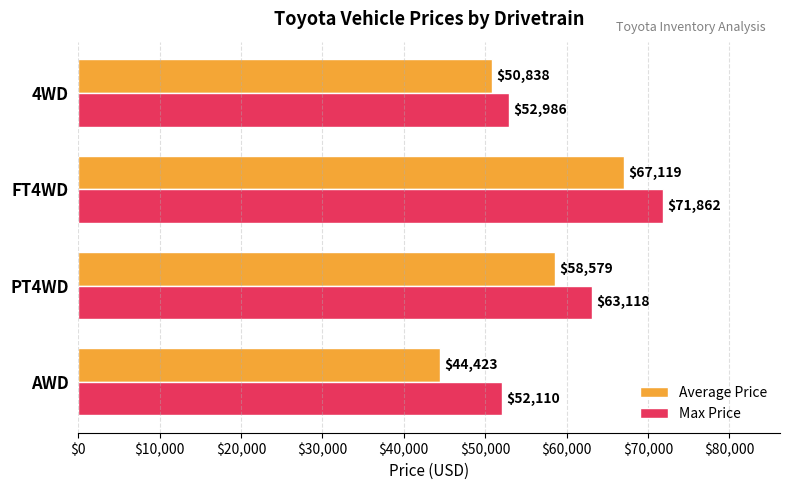

List the labels in order of Max Price value, largest first.

FT4WD, PT4WD, 4WD, AWD